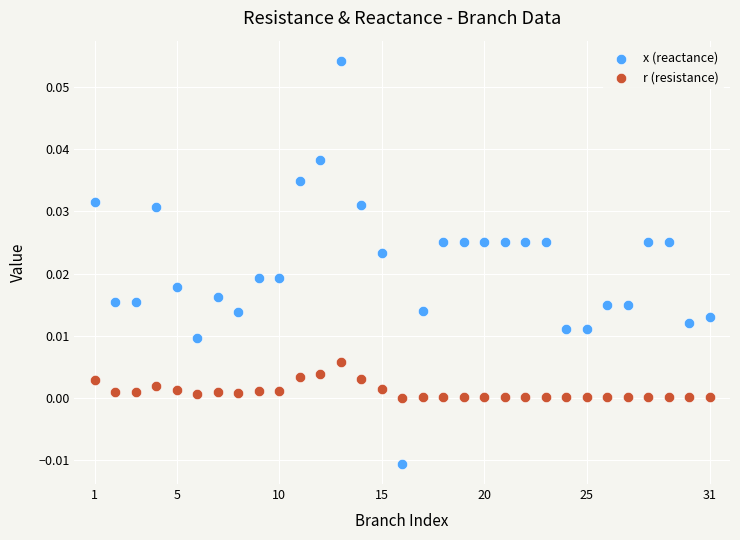

Which series has the largest Y range (max minus min)?

x (reactance)